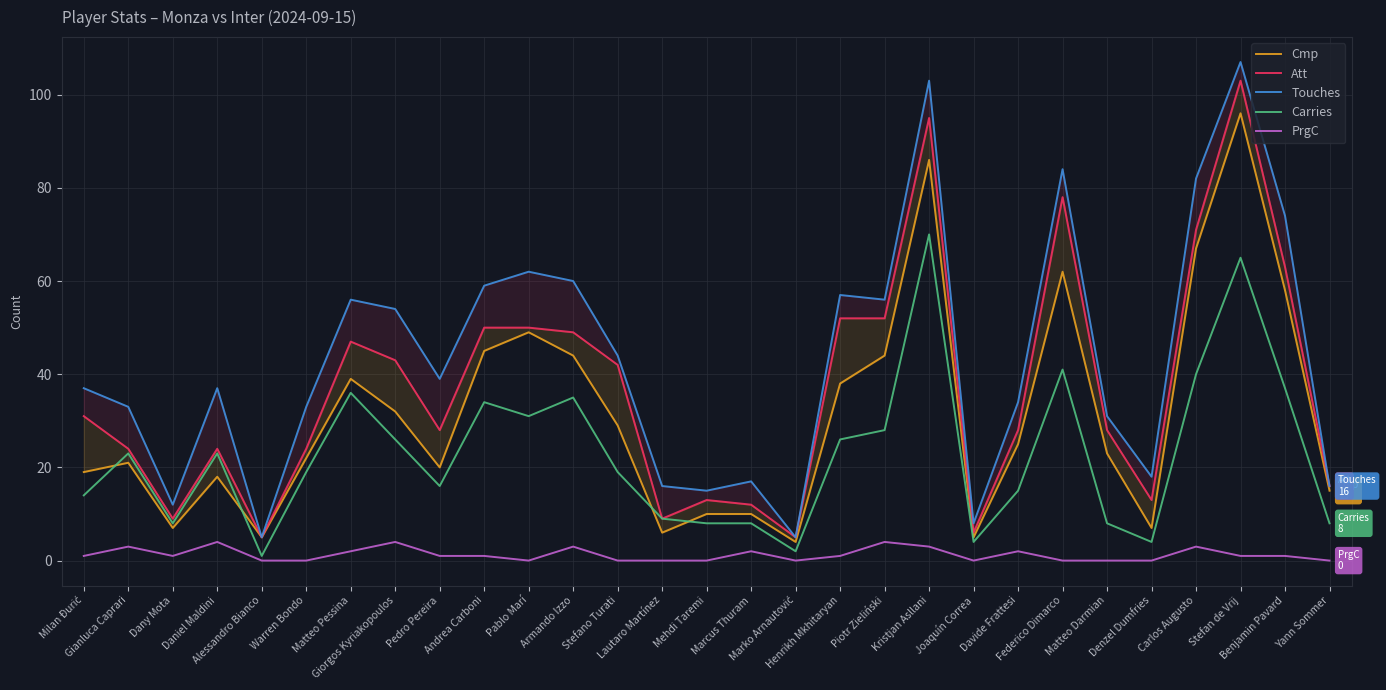

What is the sum of the Carries values at Davide Frattesi and Benjamin Pavard?

52